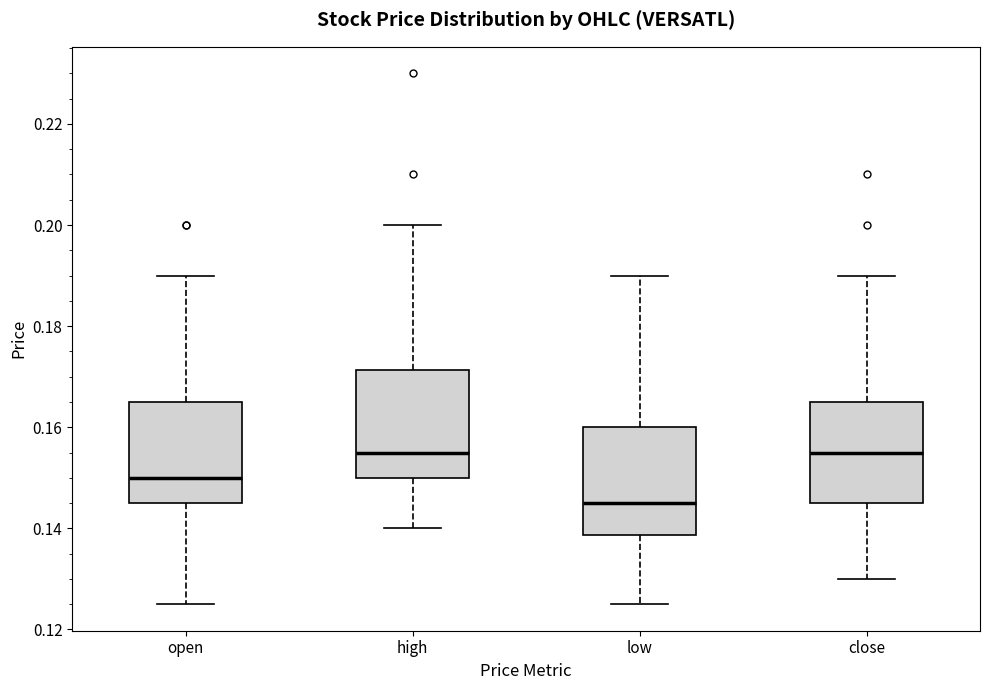

Reading left to right, read every box against the y-axis: the position of its median line, the range the box covers, and the ends of its whiskers. The values are not printed on the chart, so give them approximately, as read against the axis.

open: median 0.150, box 0.146 to 0.166, whiskers 0.126 to 0.190
high: median 0.156, box 0.150 to 0.172, whiskers 0.140 to 0.200
low: median 0.146, box 0.138 to 0.160, whiskers 0.126 to 0.190
close: median 0.156, box 0.146 to 0.166, whiskers 0.130 to 0.190